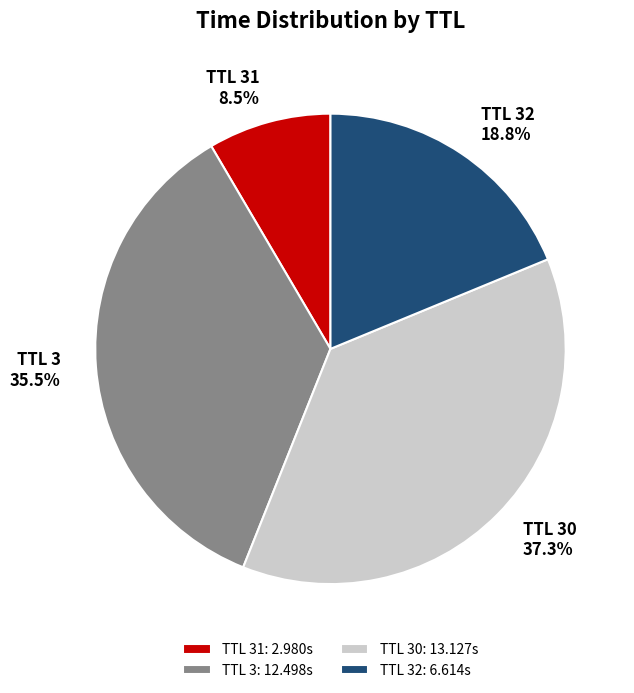

Does any single category account for the majority?

No